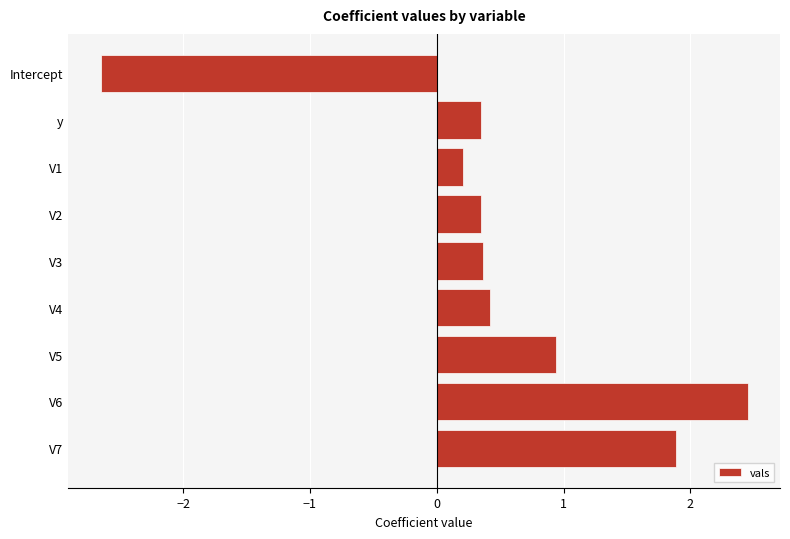

What is the greatest value displayed?

2.5